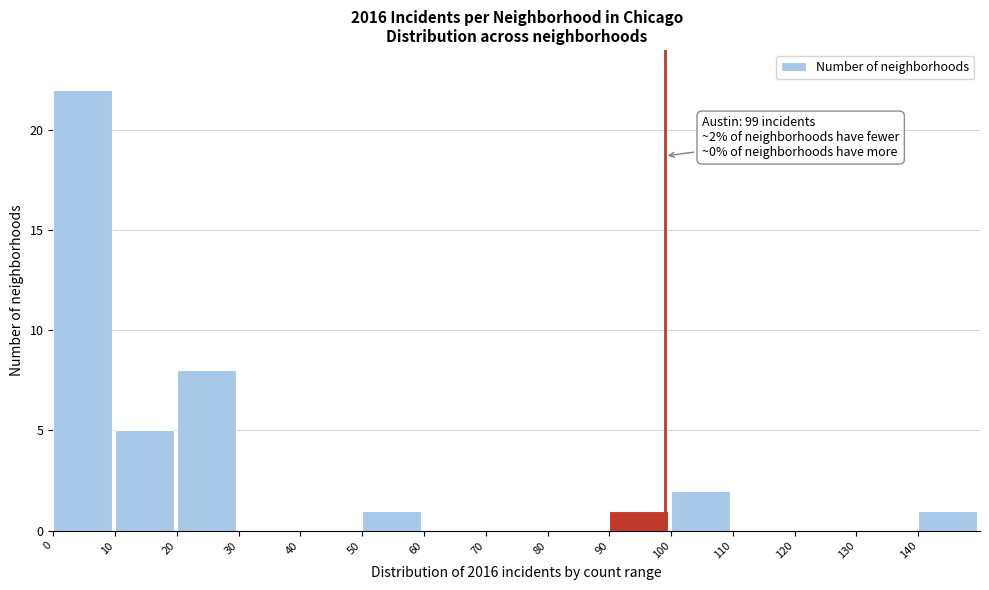

Which range on the x-axis has the tallest bar?

0 to 10